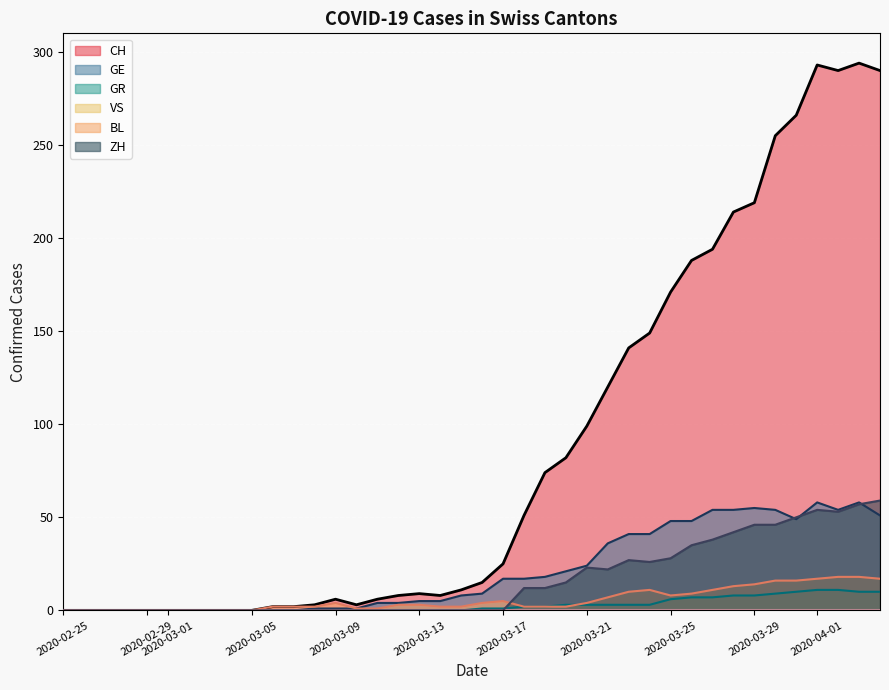

Which series has the widest spread of values?

CH